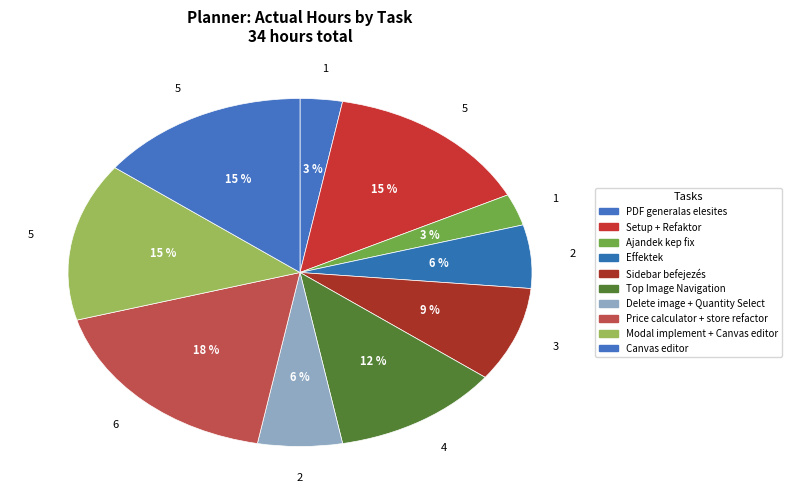

How many segments does this pie chart have?

10